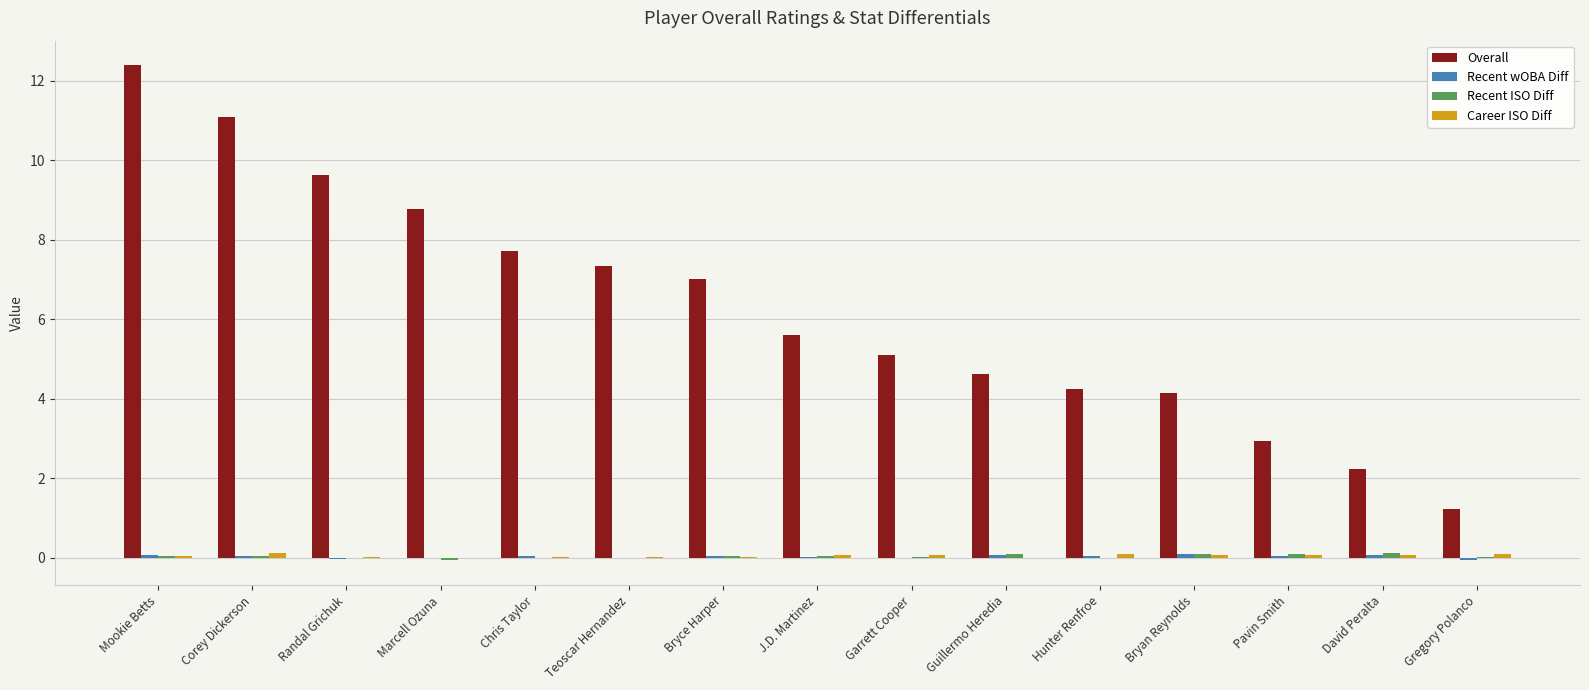

Which category has the highest value across all series?

Mookie Betts